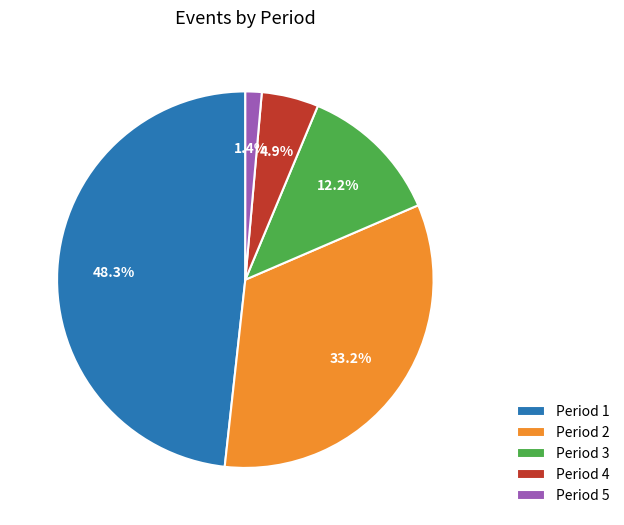

Which slice is the smallest?

Period 5